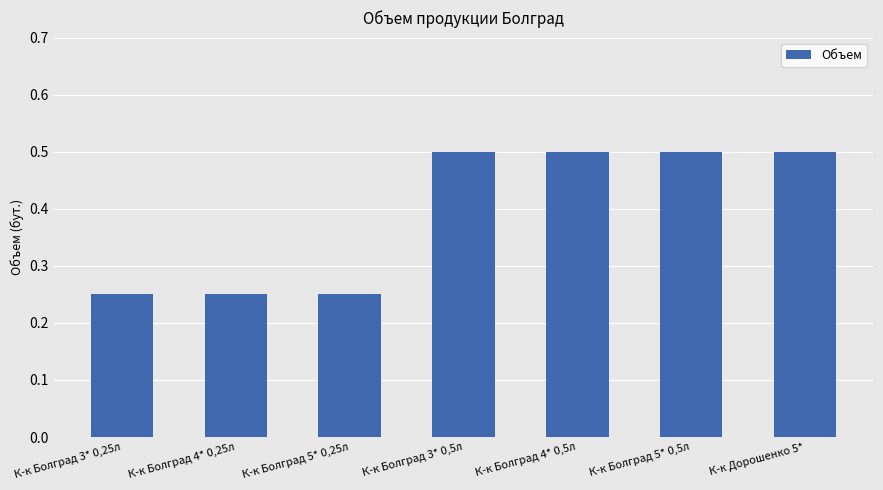

What is the greatest value displayed?

0.5